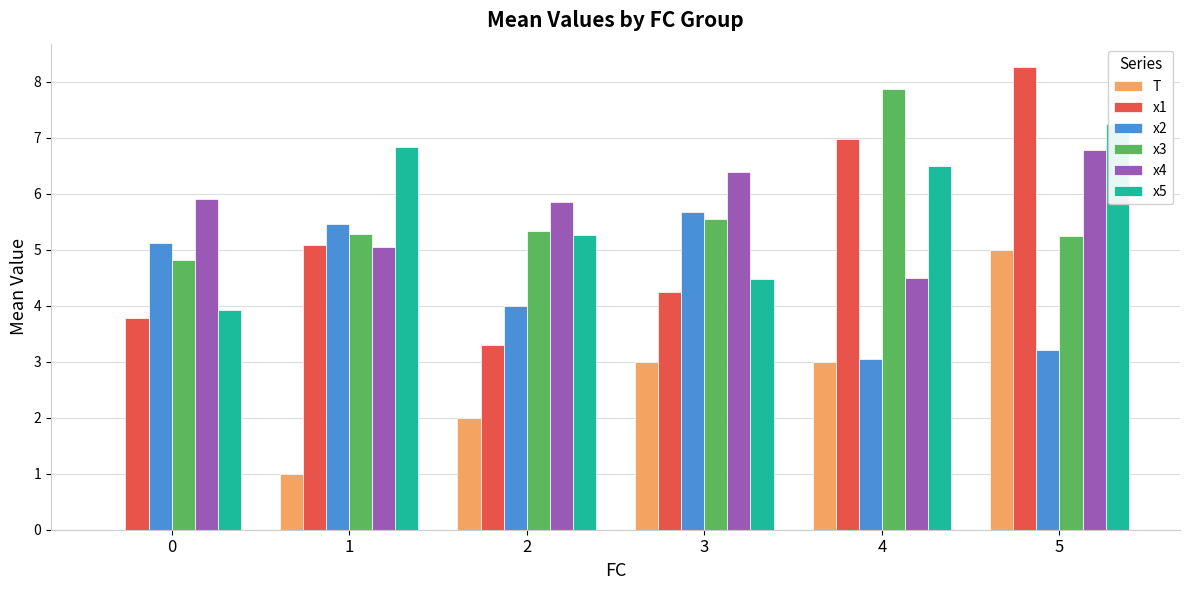

How many values in the x3 series exceed 5?

5